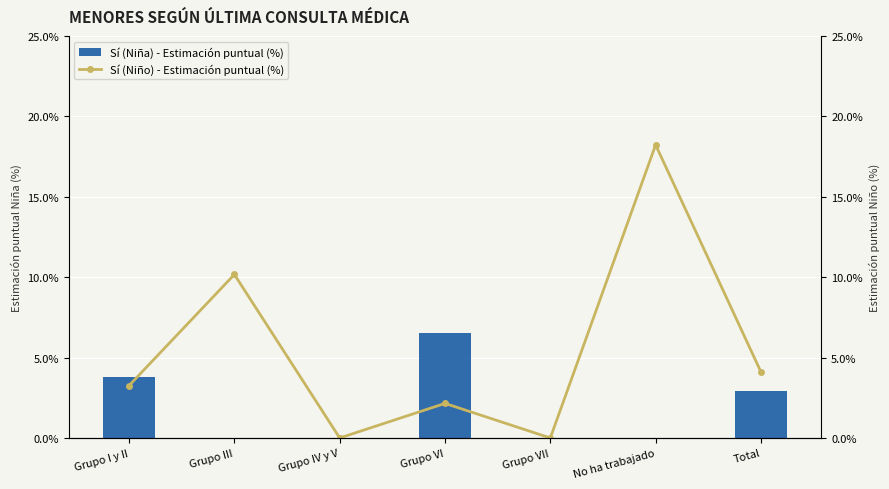

At which category is the sum across all series the highest?

No ha trabajado